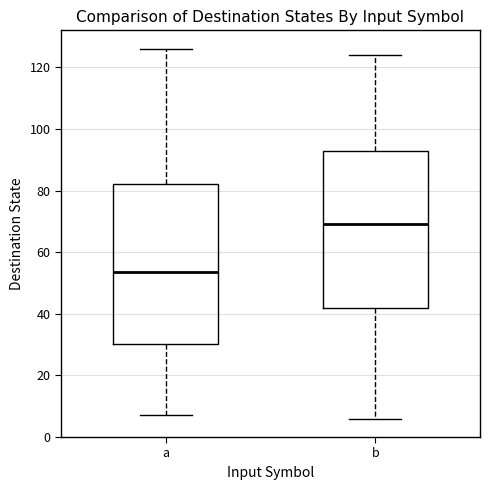

Where does the upper whisker of the box for a end on the y-axis? The values are not printed on the chart, so give them approximately, as read against the axis.

126